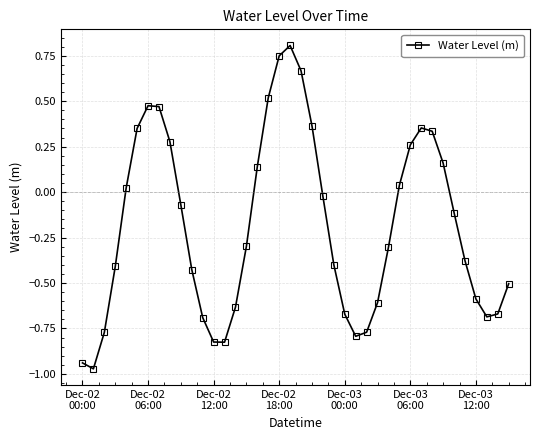

What is the sum of all values?

-7.4